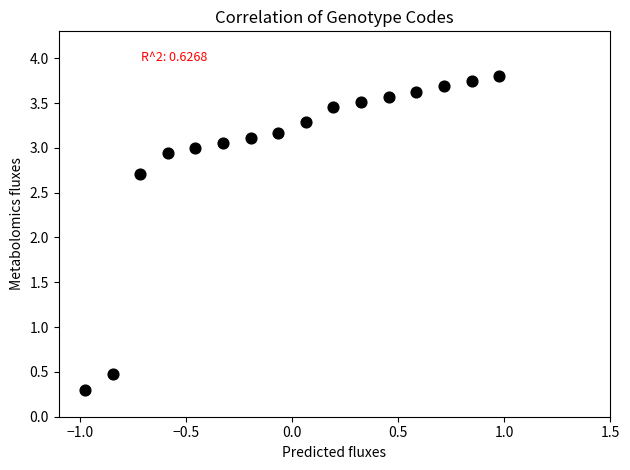

What Y value in the scatter plot is closest to 2?

2.7